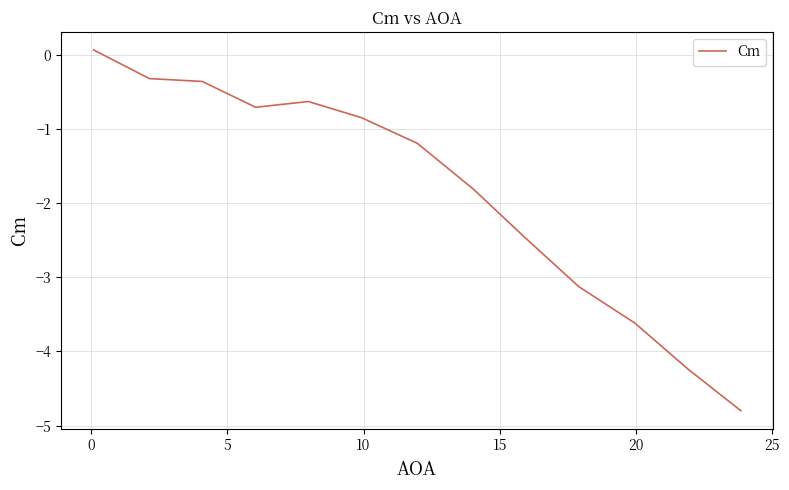

What is the difference between the second highest and second lowest values?

3.9